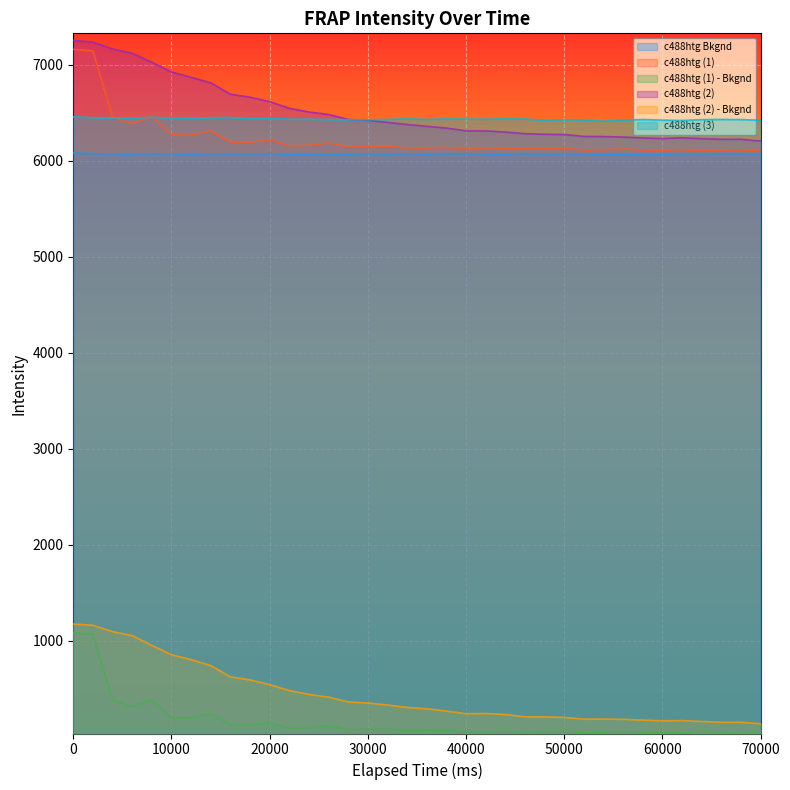

True or false: c488htg (2) - Bkgnd and c488htg (2) cross at least once.

False